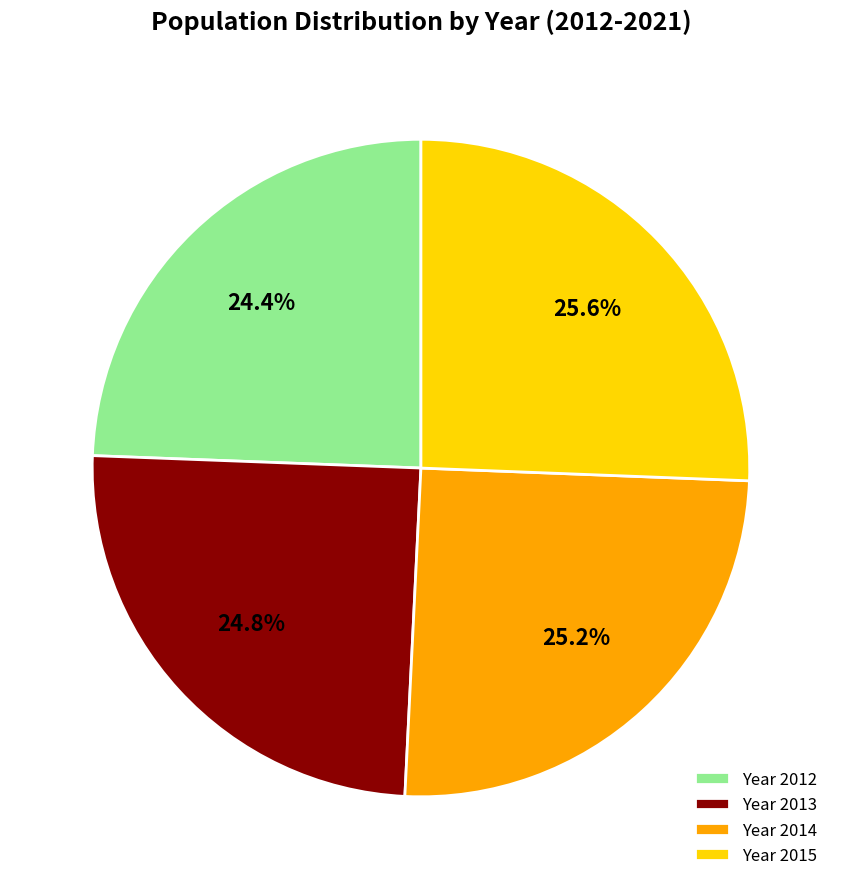

How many slices are in this pie chart?

4